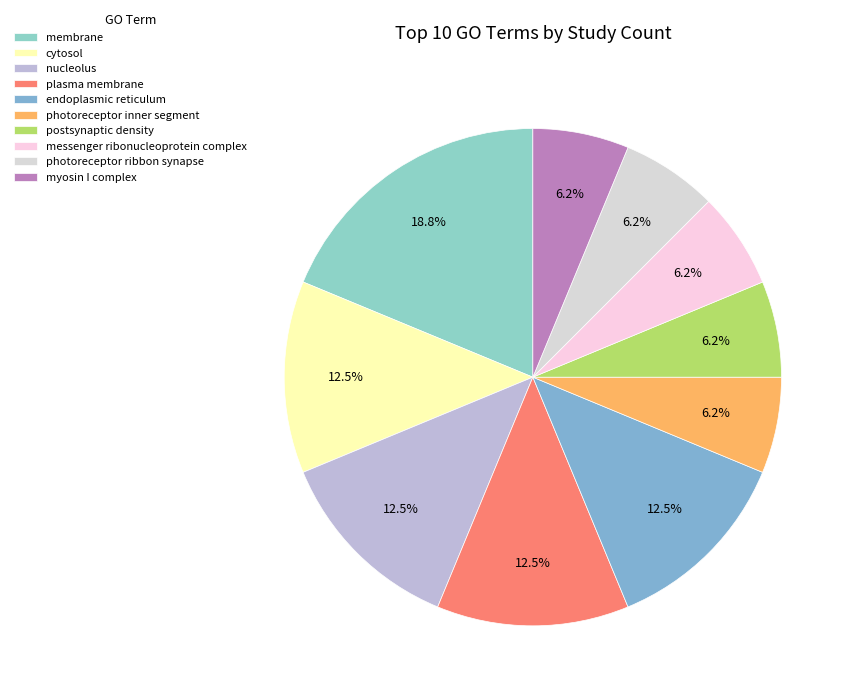

Does endoplasmic reticulum represent more than half of the total?

No